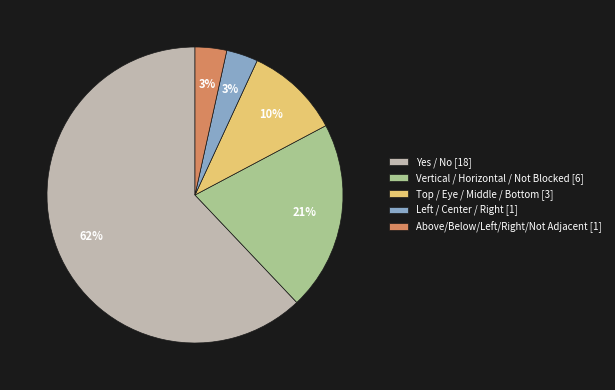

Which category has the biggest portion of the pie?

Yes / No [18]